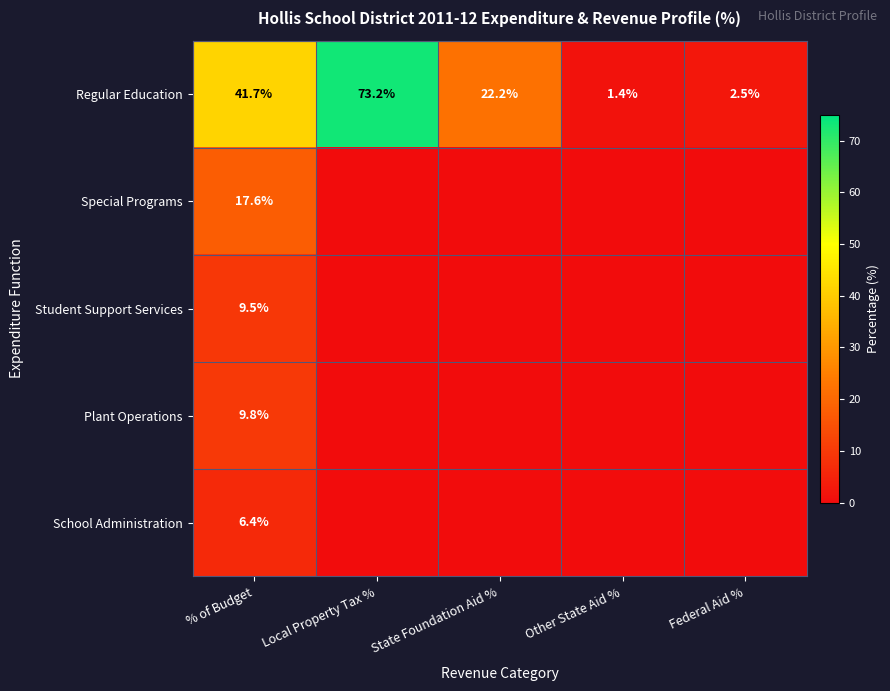

What is the approximate value of Regular Education at Local Property Tax %?

73.2